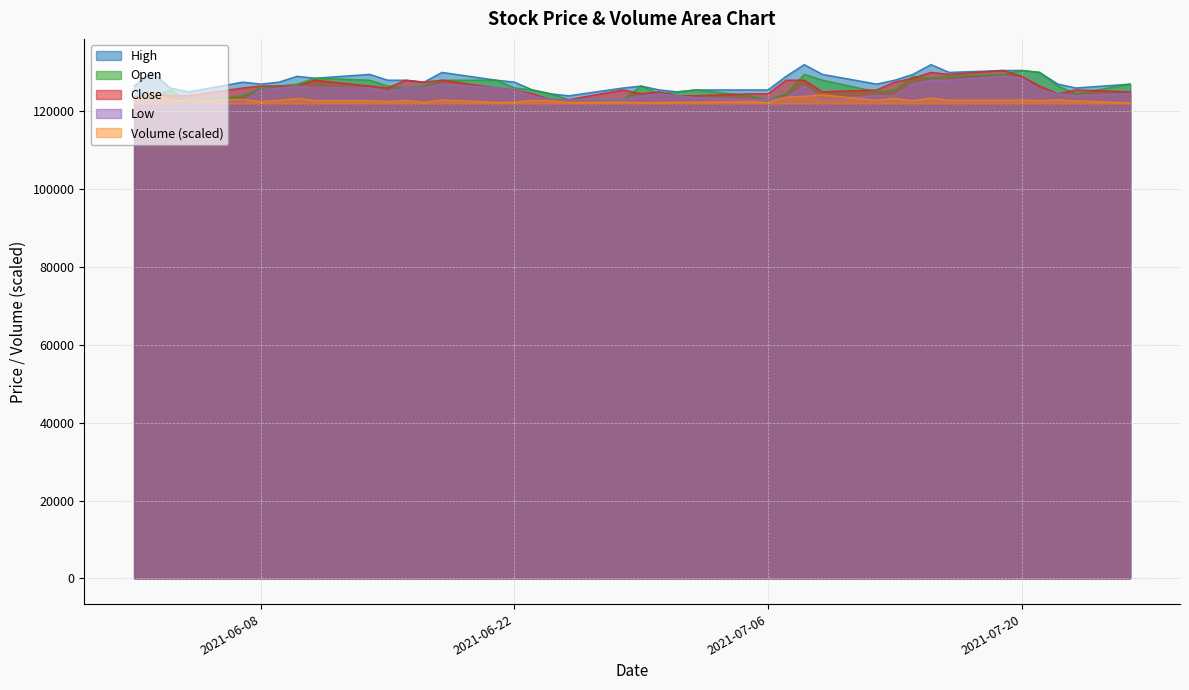

What is the total value across all series at 2021-07-21?

634754.7